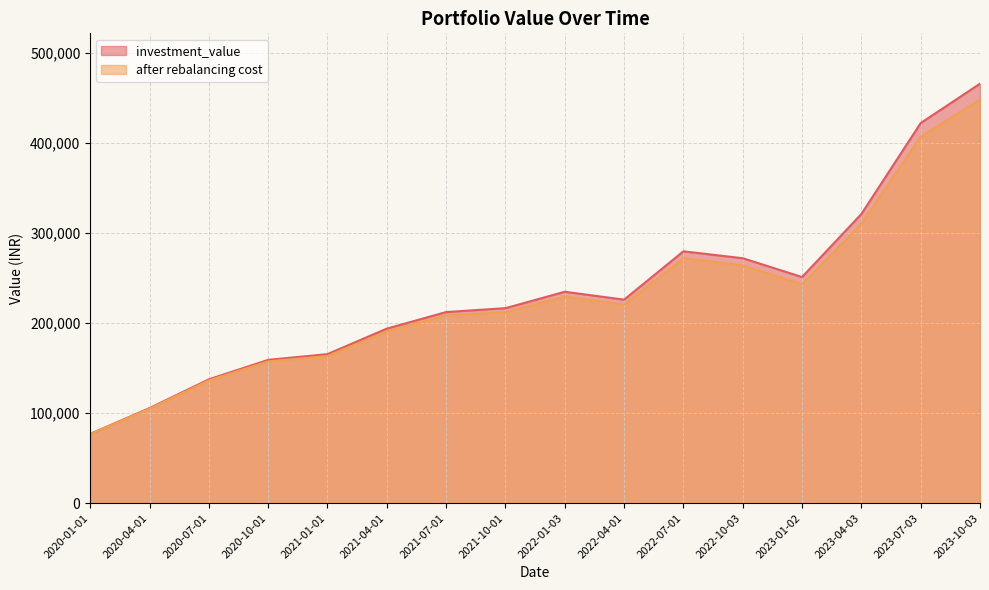

Where is the first local minimum for investment_value?

2022-04-01